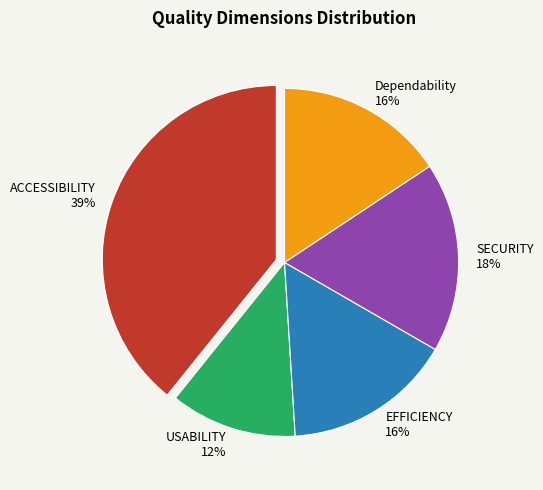

True or false: USABILITY accounts for 21% of the total.

False